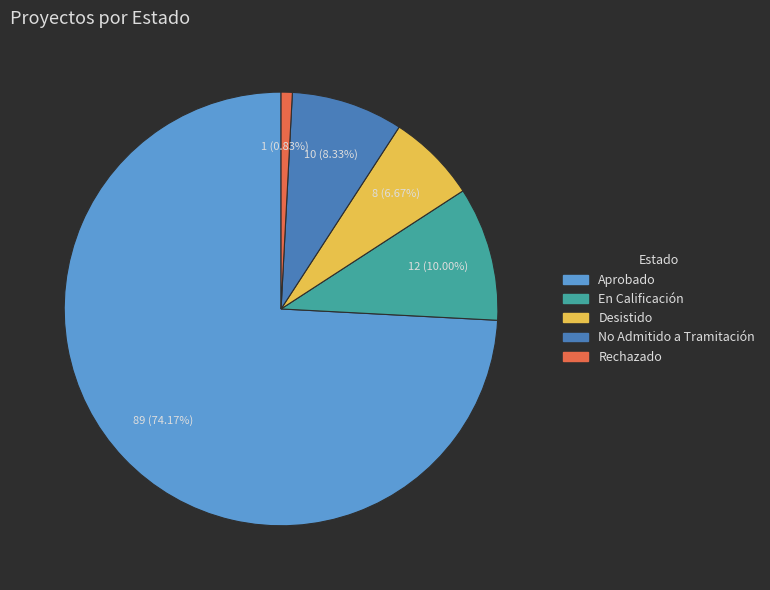

Which slice represents more than half of the pie?

Aprobado